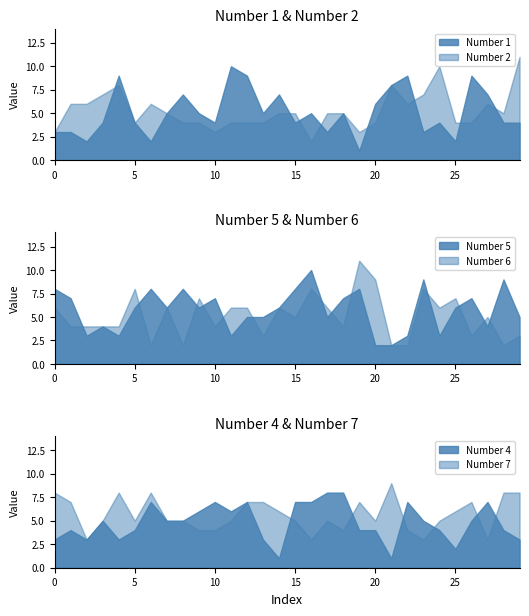

The Number 4 series shows 8 at 18. True or false?

True